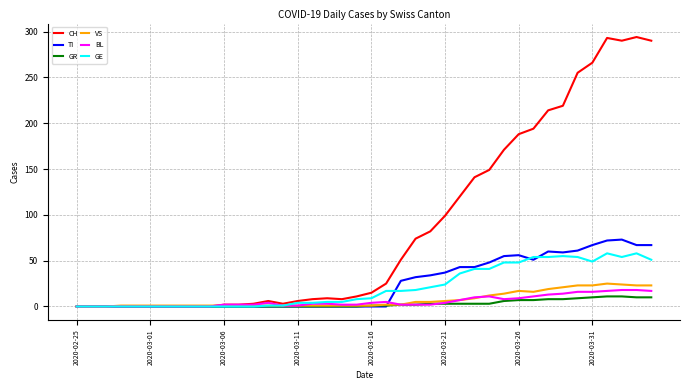

What is the difference between the maximum and minimum values in the GR series?

11